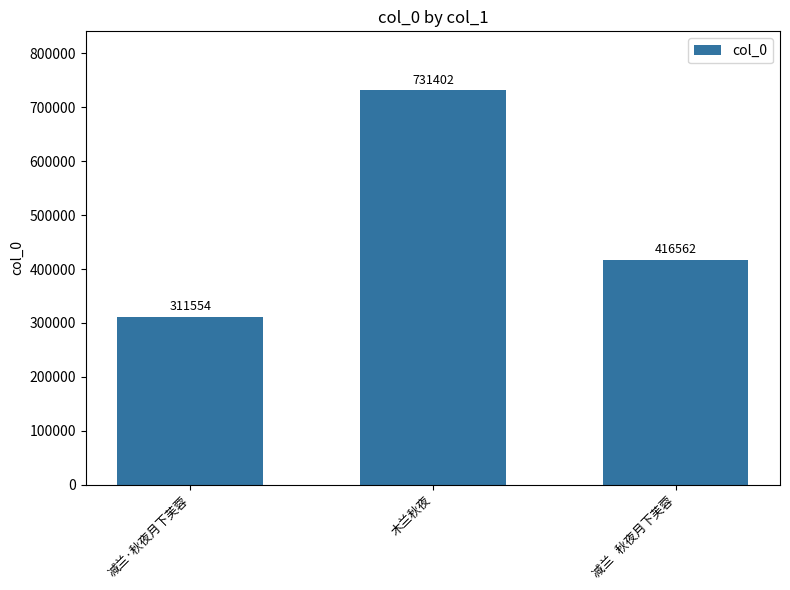

What is the label of the 3rd bar from the right?

减兰·秋夜月下芙蓉